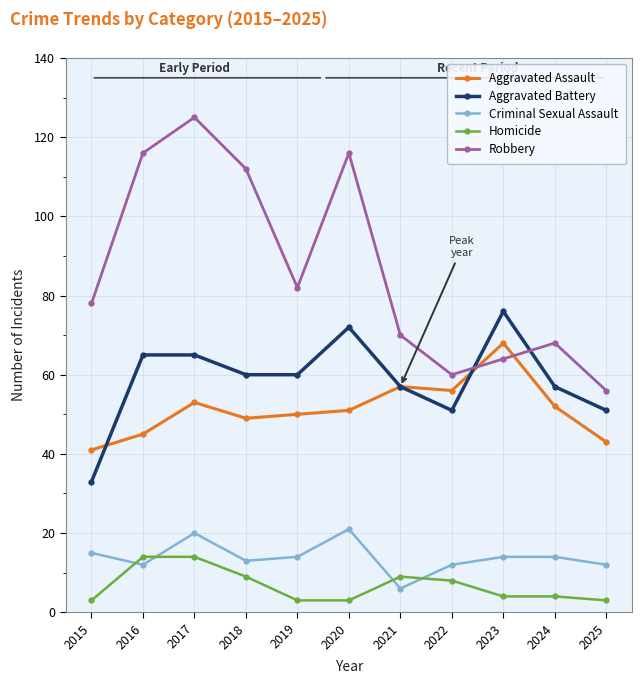

How many interior local peaks does the Robbery series have?

3